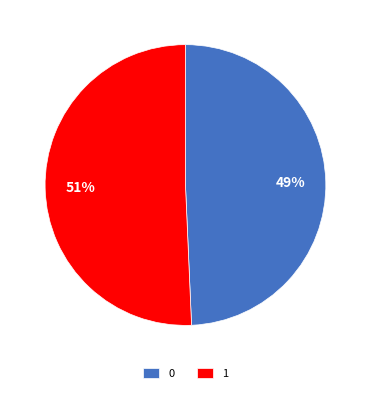

Is it true that 0 is 58% of the pie?

False